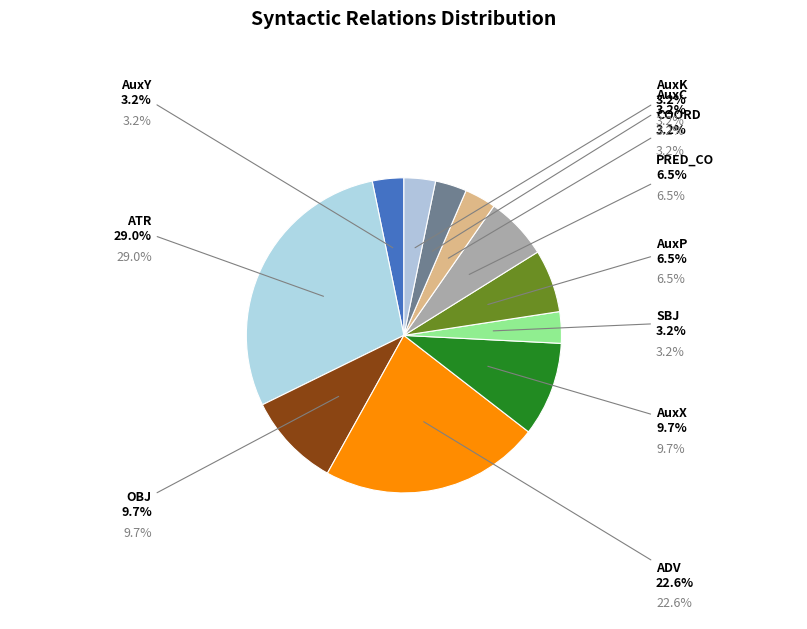

To the nearest percent, what is the difference between the largest and smallest slice percentages?

26%